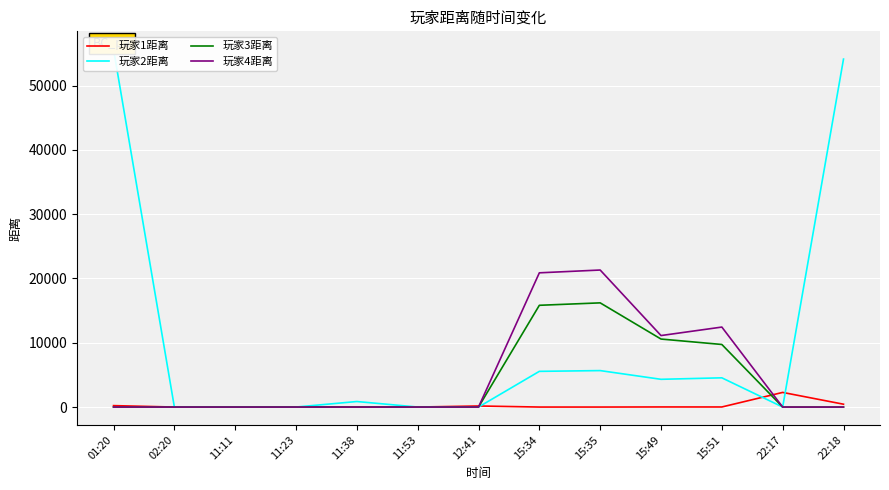

True or false: 玩家1距离 and 玩家2距离 cross at least once.

True